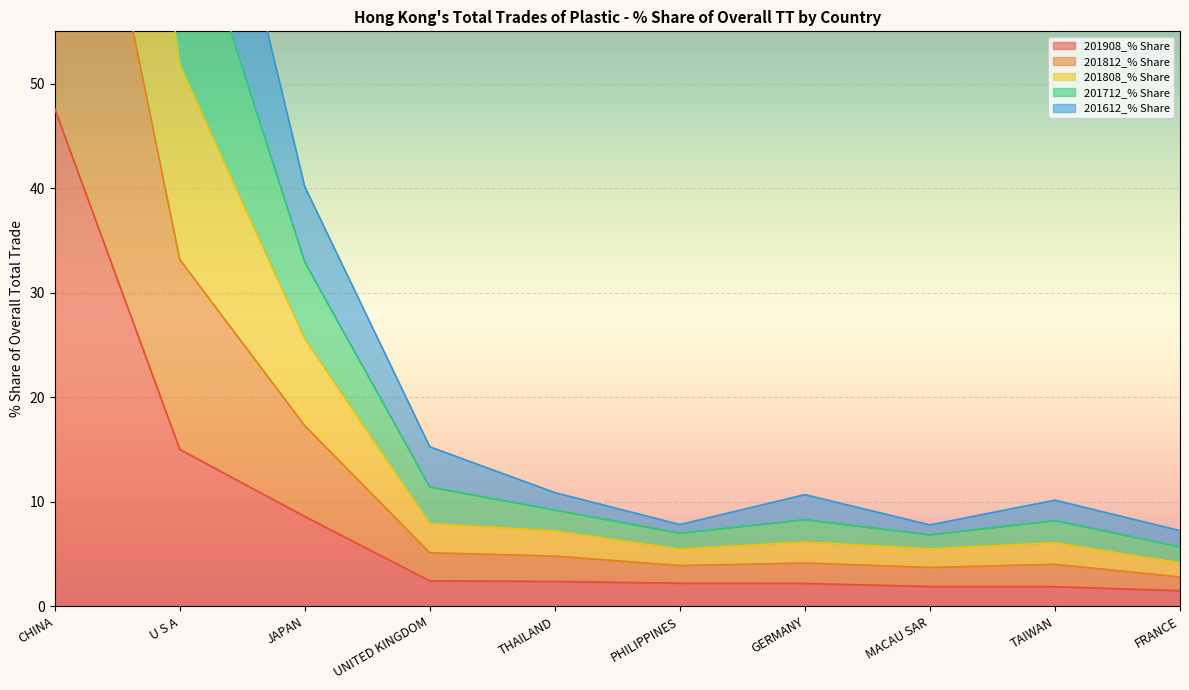

What is the highest value of the 201712_% Share series?

135.7